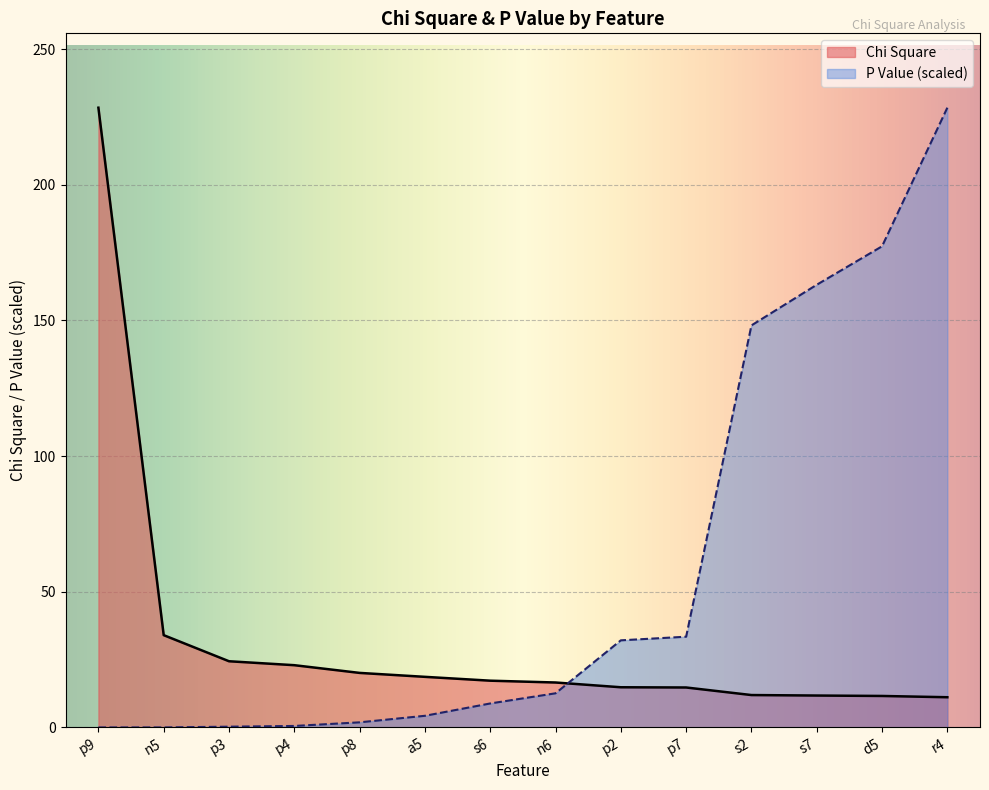

True or false: Chi Square has more than 2 points higher than both neighbors.

False